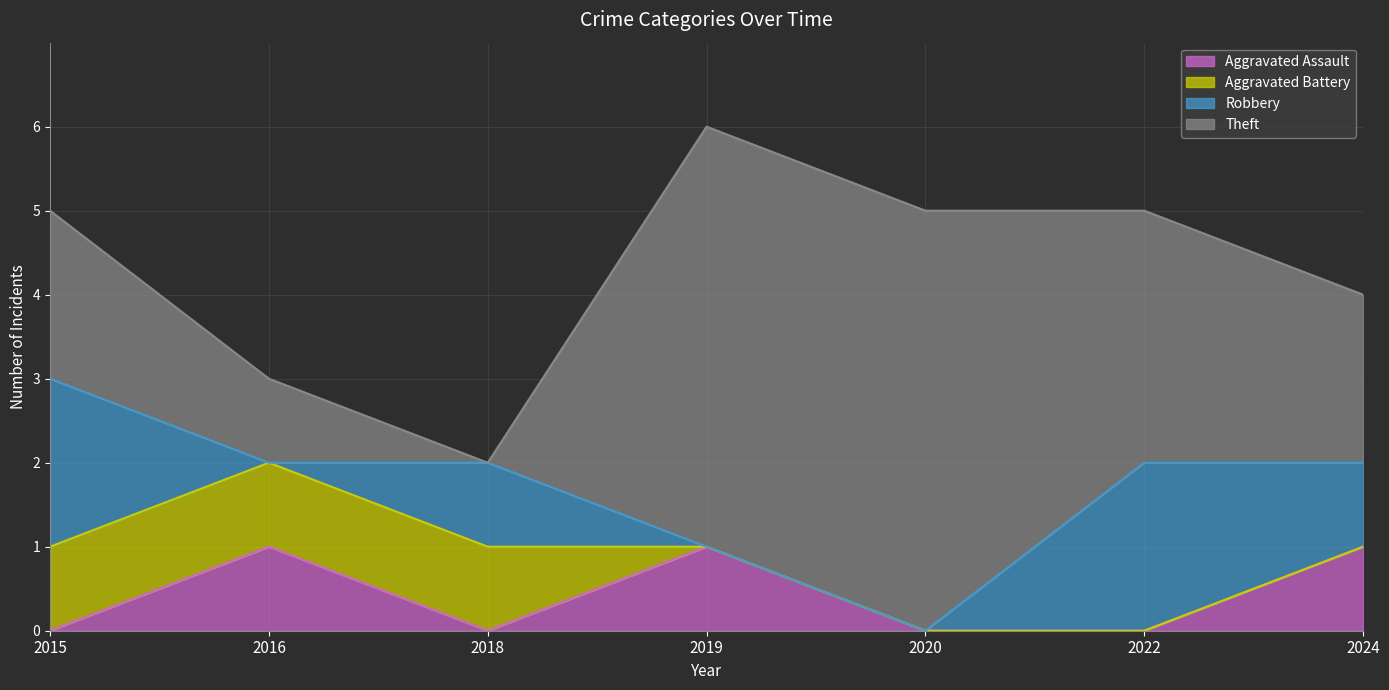

Reading left to right, what are all the values shown in this chart?

Aggravated Assault: 2015=0	2016=1	2018=0	2019=1	2020=0	2022=0	2024=1
Aggravated Battery: 2015=1	2016=1	2018=1	2019=0	2020=0	2022=0	2024=0
Robbery: 2015=2	2016=0	2018=1	2019=0	2020=0	2022=2	2024=1
Theft: 2015=2	2016=1	2018=0	2019=5	2020=5	2022=3	2024=2